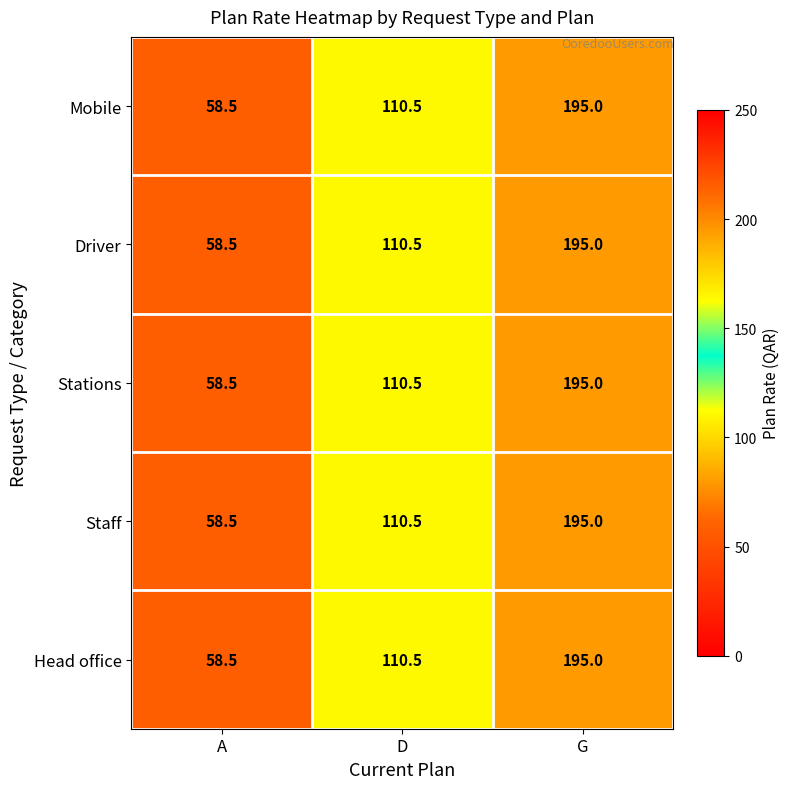

True or false: Mobile has a value of 36.9 at A.

False